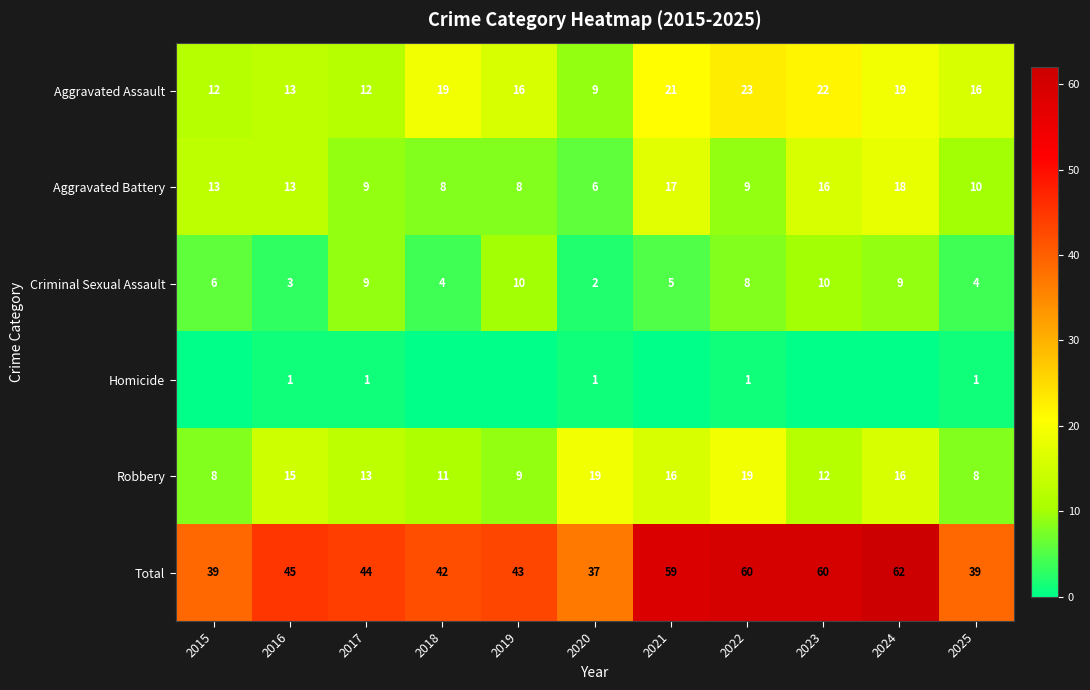

Which has a higher value, 2024 or 2025?

2024